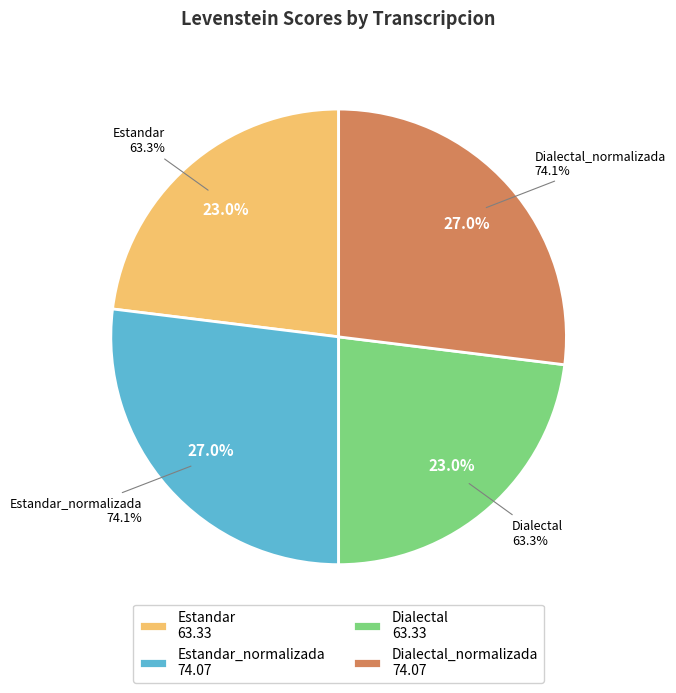

Rank the categories by value from highest to lowest.

Estandar_normalizada, Dialectal_normalizada, Estandar, Dialectal